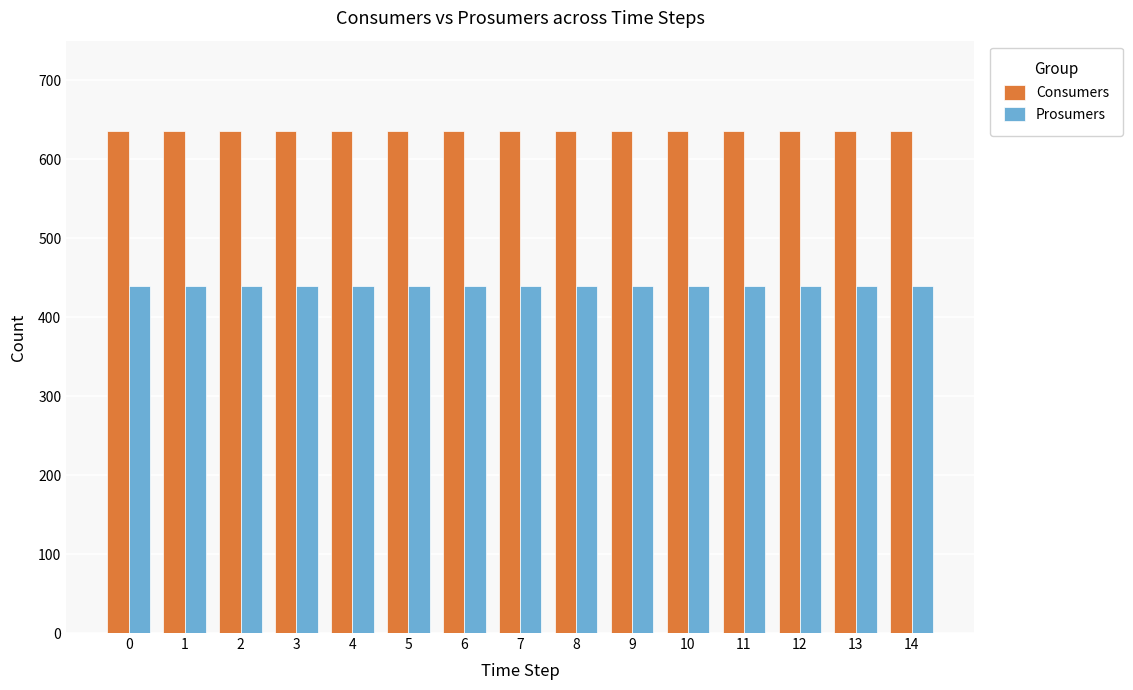

Reading left to right, what are all the values shown in this chart?

Consumers: 635	635	635	635	635	635	635	635	635	635	635	635	635	635	635
Prosumers: 440	440	440	440	440	440	440	440	440	440	440	440	440	440	440